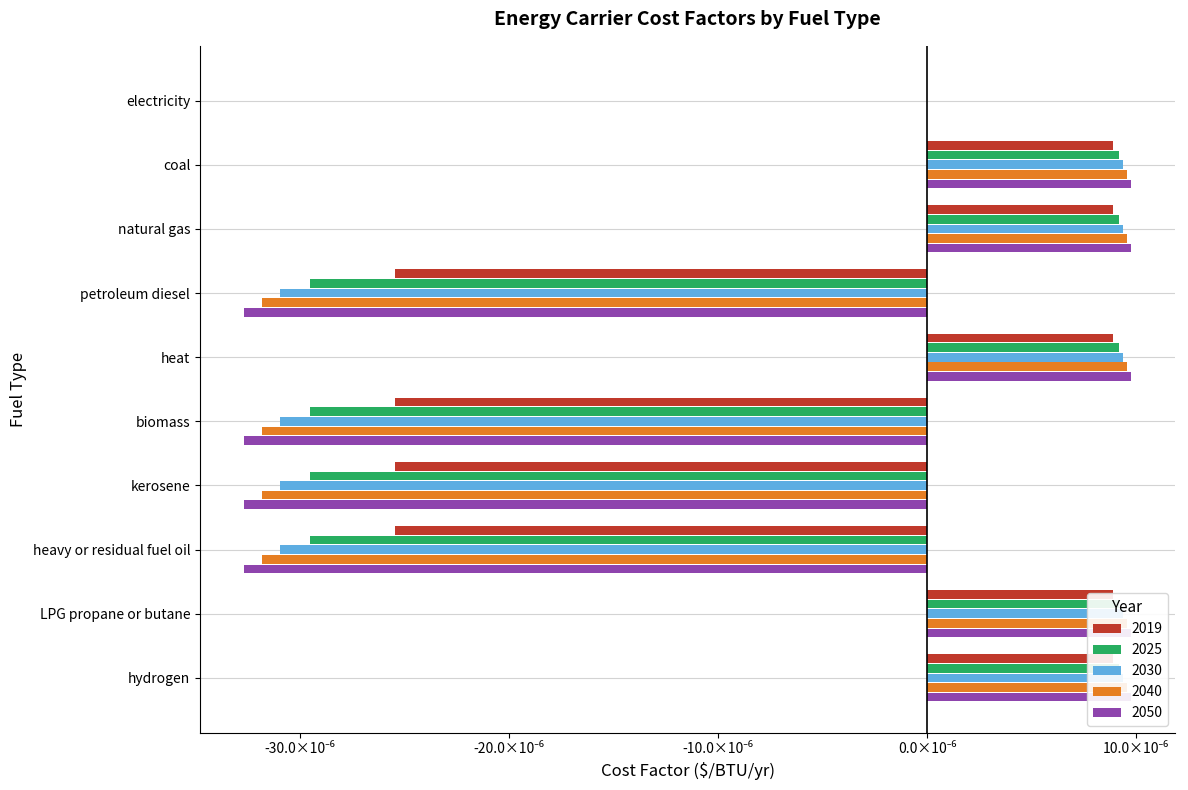

At kerosene, list the series in order from smallest to largest.

2050, 2040, 2030, 2025, 2019